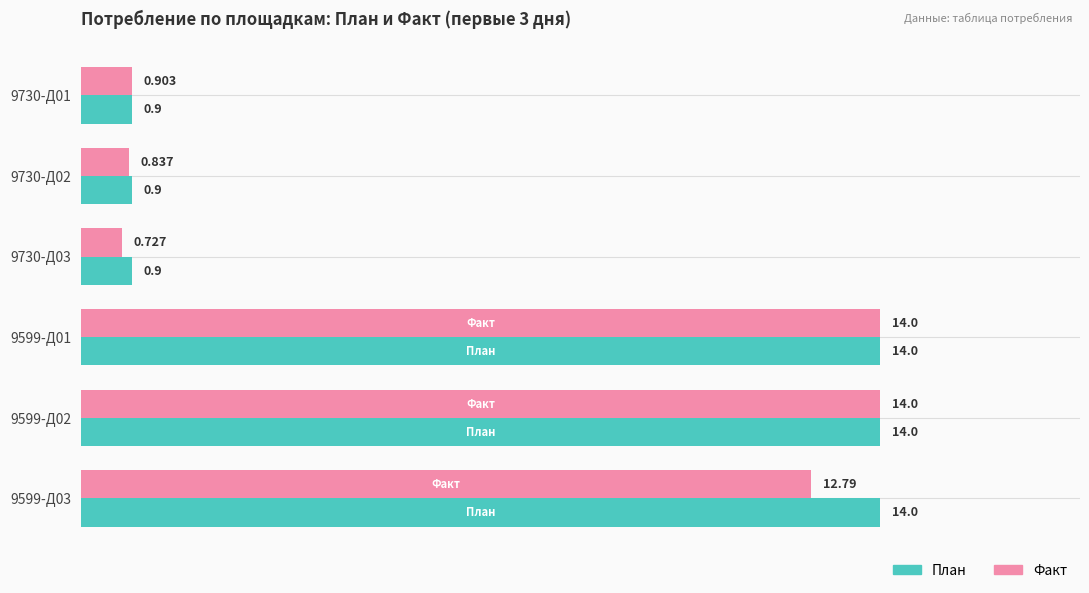

Rank the series by their average value, from lowest to highest.

Факт, План